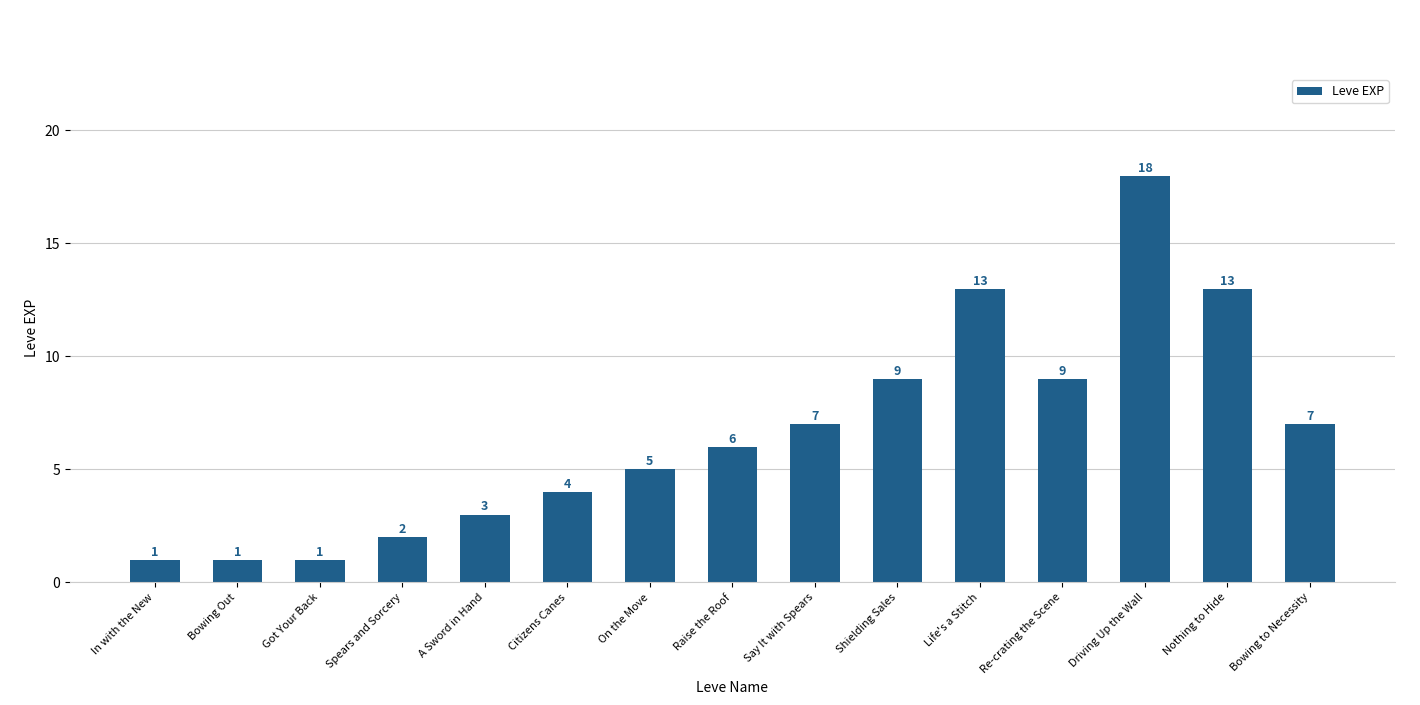

True or false: the data shows 3 at Citizens Canes.

False